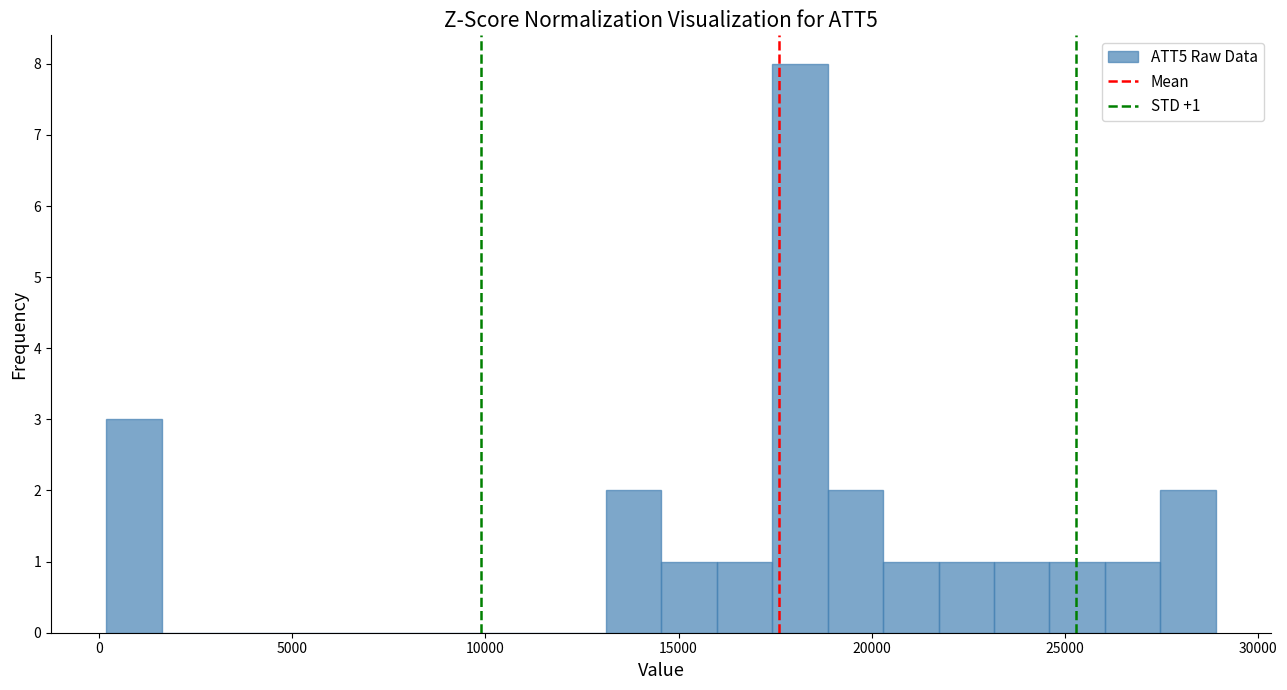

Read against the x-axis, roughly where is the centre of the tallest bar?

18000